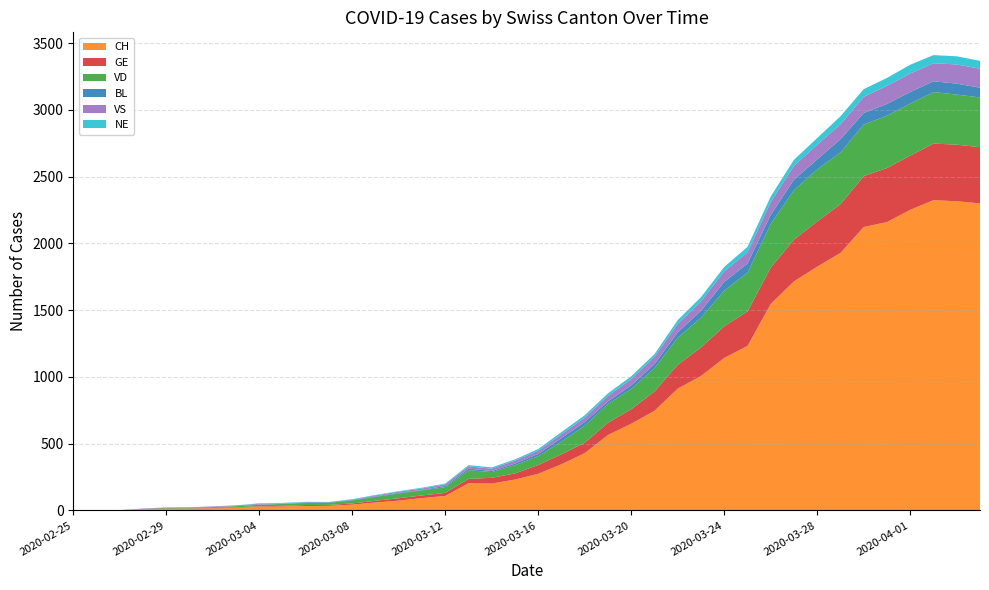

Reading right to left, list all the values displayed in this chart.

CH: 2020-04-04=2300	2020-04-03=2316	2020-04-02=2324	2020-04-01=2252	2020-03-31=2160	2020-03-30=2123	2020-03-29=1929	2020-03-28=1826	2020-03-27=1716	2020-03-26=1547	2020-03-25=1232	2020-03-24=1142	2020-03-23=1007	2020-03-22=912	2020-03-21=746	2020-03-20=649	2020-03-19=565	2020-03-18=429	2020-03-17=346	2020-03-16=274	2020-03-15=231	2020-03-14=201	2020-03-13=203	2020-03-12=108	2020-03-11=92	2020-03-10=73	2020-03-09=59	2020-03-08=43	2020-03-07=34	2020-03-06=33	2020-03-05=29	2020-03-04=27	2020-03-03=19	2020-03-02=15	2020-03-01=12	2020-02-29=11	2020-02-28=9	2020-02-27=1	2020-02-26=1	2020-02-25=0
GE: 2020-04-04=421	2020-04-03=424	2020-04-02=424	2020-04-01=406	2020-03-31=405	2020-03-30=382	2020-03-29=365	2020-03-28=339	2020-03-27=313	2020-03-26=272	2020-03-25=258	2020-03-24=238	2020-03-23=214	2020-03-22=179	2020-03-21=145	2020-03-20=109	2020-03-19=92	2020-03-18=78	2020-03-17=75	2020-03-16=66	2020-03-15=46	2020-03-14=43	2020-03-13=33	2020-03-12=23	2020-03-11=20	2020-03-10=18	2020-03-09=13	2020-03-08=9	2020-03-07=7	2020-03-06=7	2020-03-05=5	2020-03-04=4	2020-03-03=4	2020-03-02=3	2020-03-01=3	2020-02-29=3	2020-02-28=2	2020-02-27=1	2020-02-26=1	2020-02-25=0
VD: 2020-04-04=373	2020-04-03=375	2020-04-02=386	2020-04-01=390	2020-03-31=392	2020-03-30=386	2020-03-29=388	2020-03-28=390	2020-03-27=370	2020-03-26=327	2020-03-25=291	2020-03-24=266	2020-03-23=223	2020-03-22=203	2020-03-21=175	2020-03-20=152	2020-03-19=140	2020-03-18=128	2020-03-17=95	2020-03-16=66	2020-03-15=62	2020-03-14=43	2020-03-13=65	2020-03-12=43	2020-03-11=38	2020-03-10=36	2020-03-09=29	2020-03-08=22	2020-03-07=16	2020-03-06=15	2020-03-05=14	2020-03-04=11	2020-03-03=8	2020-03-02=6	2020-03-01=4	2020-02-29=4	2020-02-28=0	2020-02-27=0	2020-02-26=0	2020-02-25=0
BL: 2020-04-04=73	2020-04-03=82	2020-04-02=81	2020-04-01=86	2020-03-31=88	2020-03-30=86	2020-03-29=99	2020-03-28=75	2020-03-27=79	2020-03-26=68	2020-03-25=68	2020-03-24=66	2020-03-23=51	2020-03-22=40	2020-03-21=30	2020-03-20=27	2020-03-19=19	2020-03-18=27	2020-03-17=26	2020-03-16=17	2020-03-15=12	2020-03-14=8	2020-03-13=12	2020-03-12=9	2020-03-11=3	2020-03-10=5	2020-03-09=4	2020-03-08=4	2020-03-07=4	2020-03-06=4	2020-03-05=1	2020-03-04=1	2020-03-03=1	2020-03-02=1	2020-03-01=1	2020-02-29=1	2020-02-28=0	2020-02-27=0	2020-02-26=0	2020-02-25=0
VS: 2020-04-04=142	2020-04-03=144	2020-04-02=135	2020-04-01=139	2020-03-31=136	2020-03-30=122	2020-03-29=112	2020-03-28=110	2020-03-27=104	2020-03-26=96	2020-03-25=84	2020-03-24=80	2020-03-23=70	2020-03-22=64	2020-03-21=55	2020-03-20=47	2020-03-19=42	2020-03-18=33	2020-03-17=29	2020-03-16=24	2020-03-15=22	2020-03-14=17	2020-03-13=17	2020-03-12=12	2020-03-11=11	2020-03-10=8	2020-03-09=7	2020-03-08=3	2020-03-07=0	2020-03-06=3	2020-03-05=3	2020-03-04=6	2020-03-03=5	2020-03-02=4	2020-03-01=4	2020-02-29=3	2020-02-28=3	2020-02-27=0	2020-02-26=0	2020-02-25=0
NE: 2020-04-04=59	2020-04-03=61	2020-04-02=61	2020-04-01=66	2020-03-31=59	2020-03-30=57	2020-03-29=60	2020-03-28=50	2020-03-27=45	2020-03-26=42	2020-03-25=41	2020-03-24=32	2020-03-23=33	2020-03-22=28	2020-03-21=20	2020-03-20=21	2020-03-19=19	2020-03-18=18	2020-03-17=16	2020-03-16=13	2020-03-15=9	2020-03-14=10	2020-03-13=9	2020-03-12=6	2020-03-11=6	2020-03-10=4	2020-03-09=4	2020-03-08=3	2020-03-07=2	2020-03-06=2	2020-03-05=4	2020-03-04=4	2020-03-03=1	2020-03-02=1	2020-03-01=0	2020-02-29=0	2020-02-28=0	2020-02-27=0	2020-02-26=0	2020-02-25=0